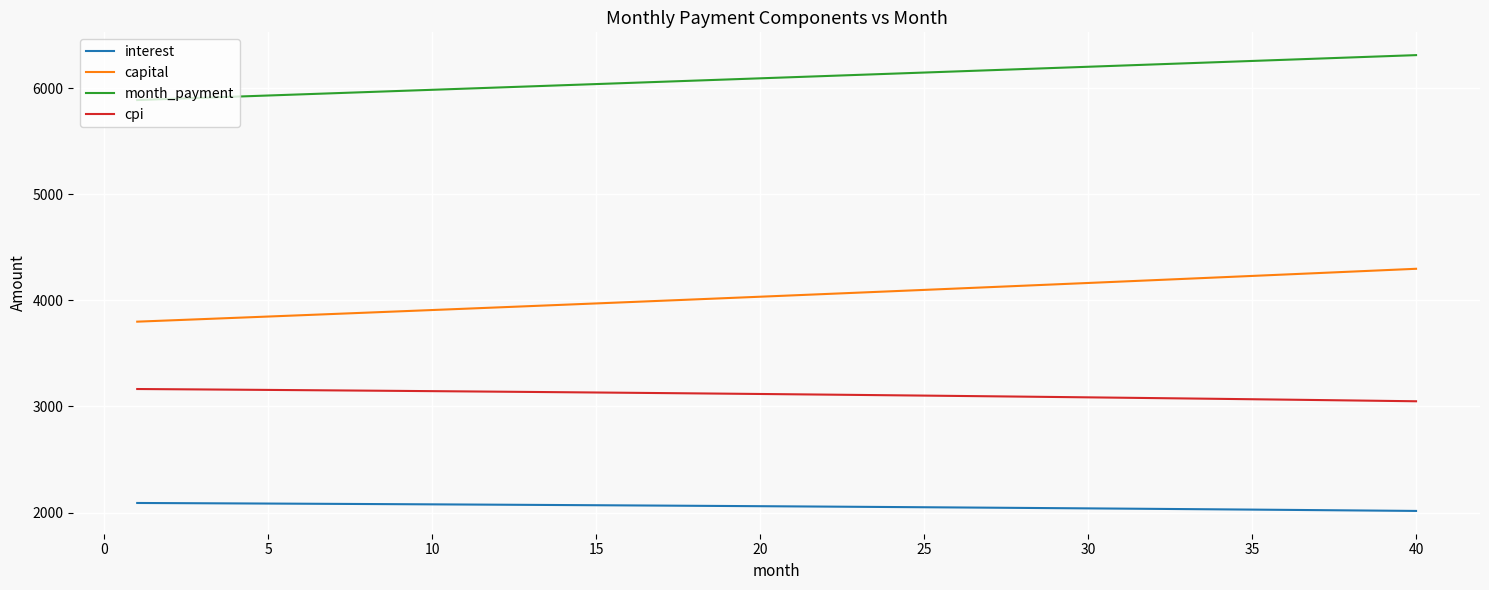

Rank the series by their average value, from highest to lowest.

month_payment, capital, cpi, interest